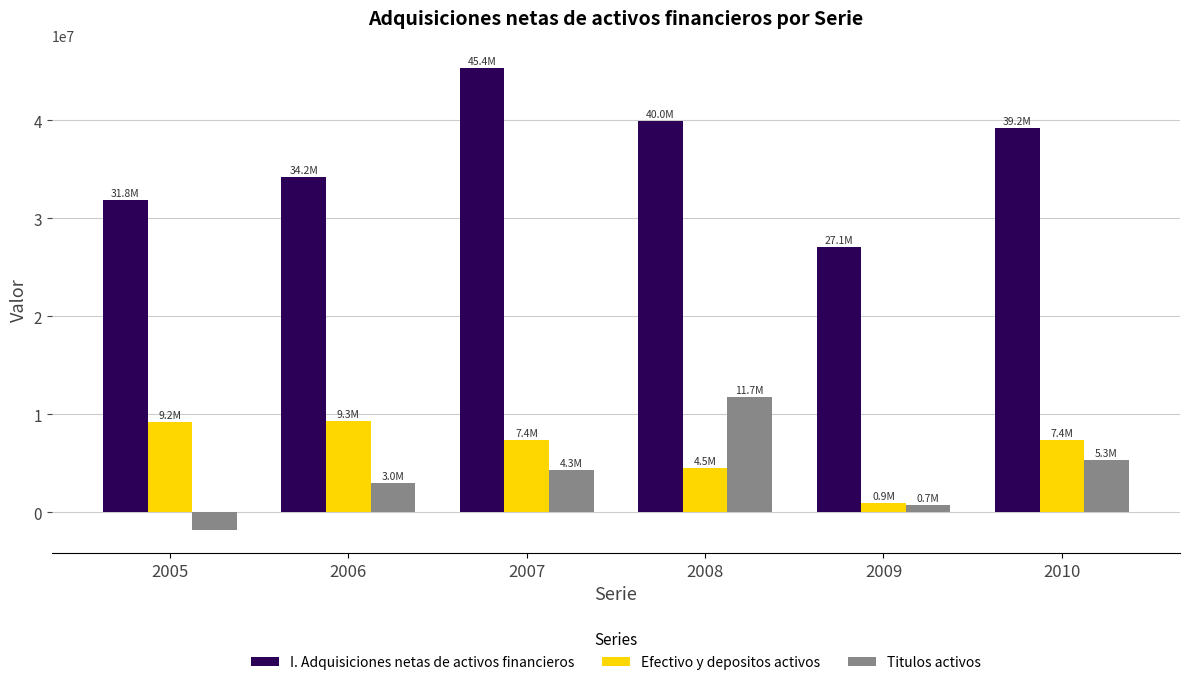

How many bars are there in total?

18